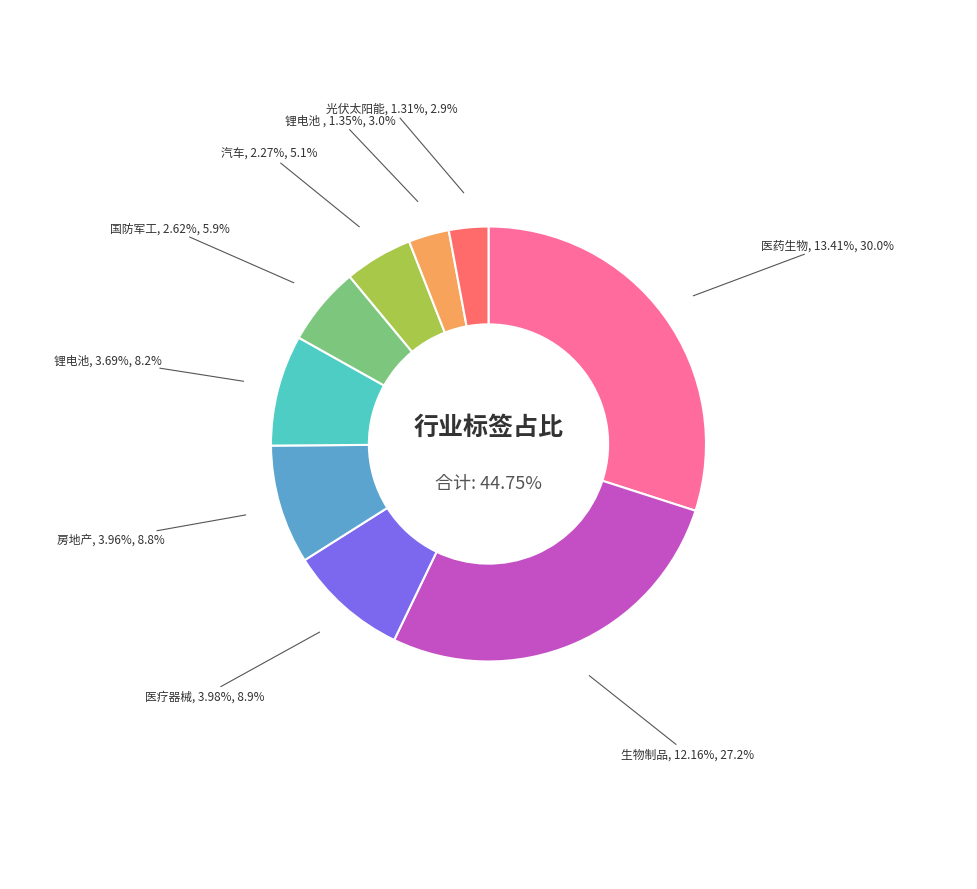

Do 锂电池 and 医药生物 together represent more than half of the pie?

No